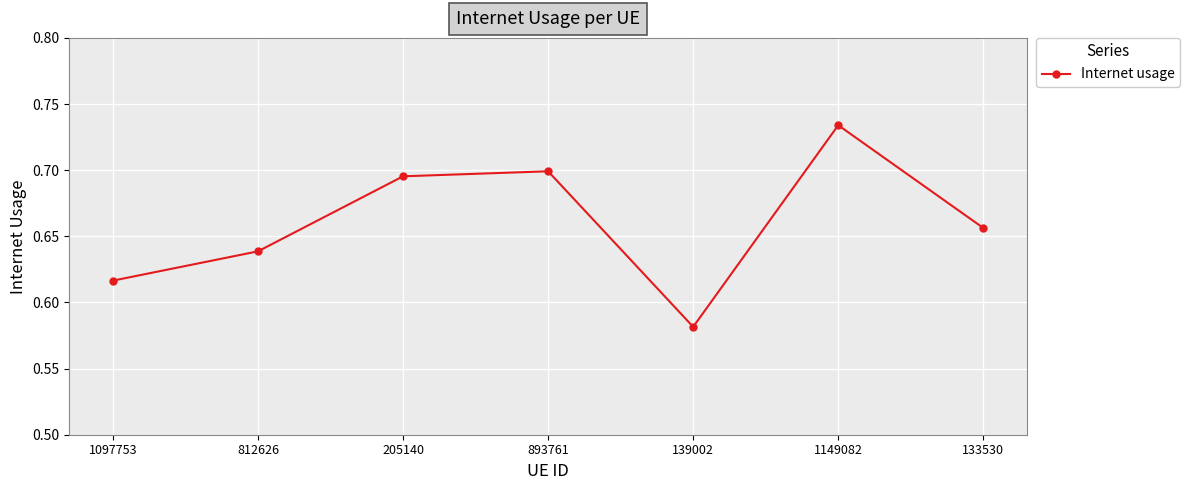

What is the difference between the maximum and second lowest values?

0.1